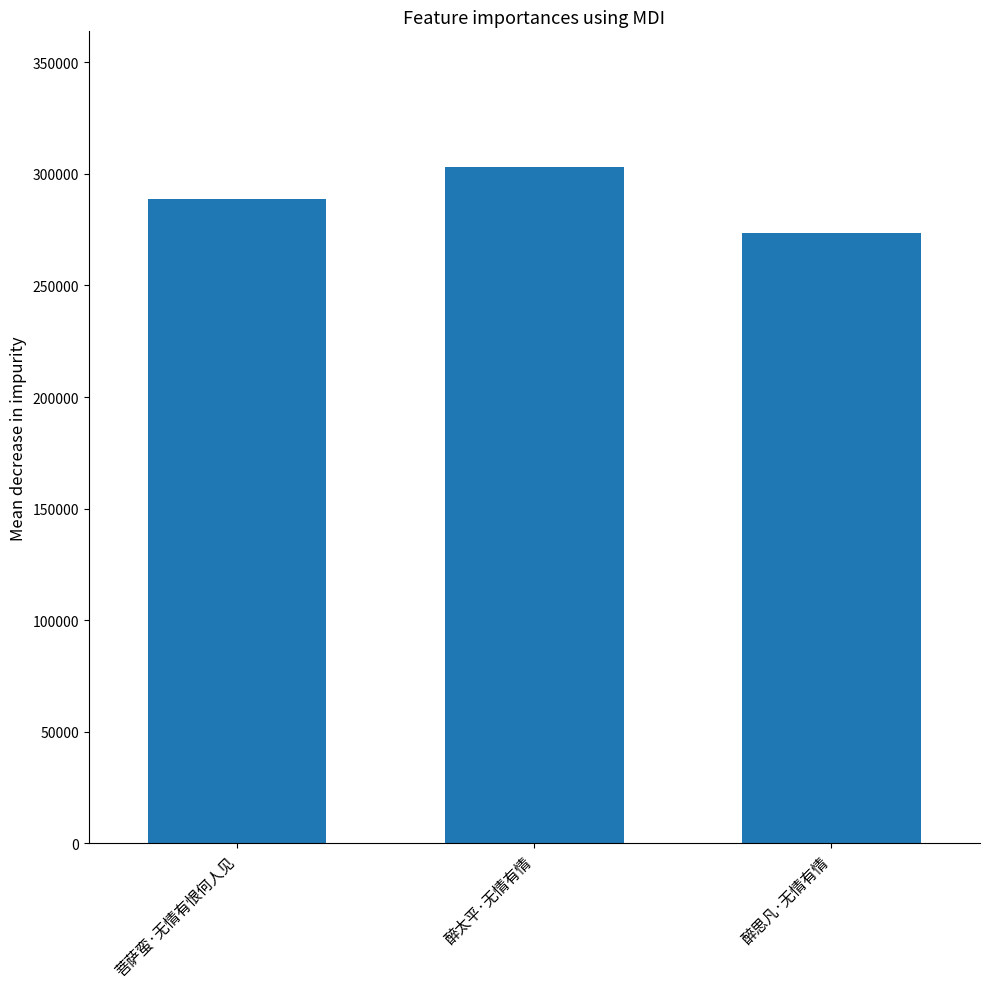

What is the change in value from 菩萨蛮·无情有恨何人见 to 醉太平·无情有情?

+14506